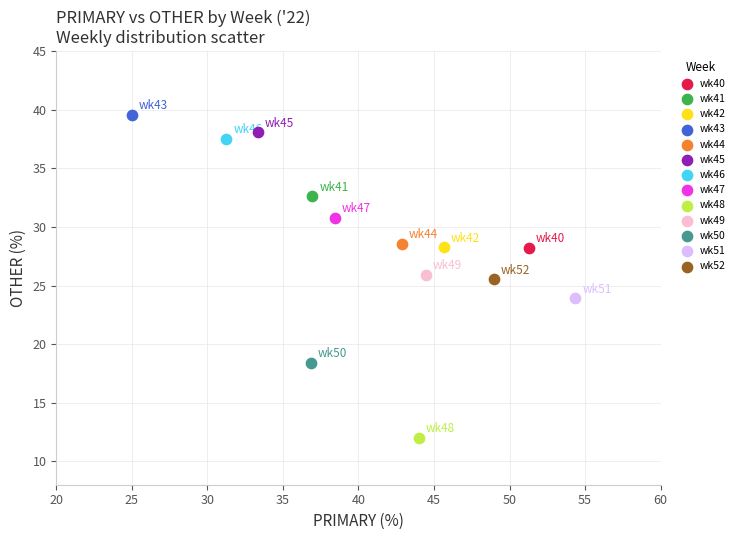

What are all the series names shown in the legend?

wk40, wk41, wk42, wk43, wk44, wk45, wk46, wk47, wk48, wk49, wk50, wk51, wk52